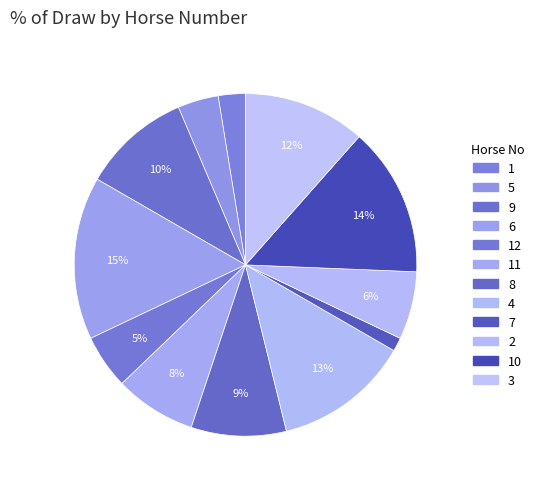

How many slices are in this pie chart?

12